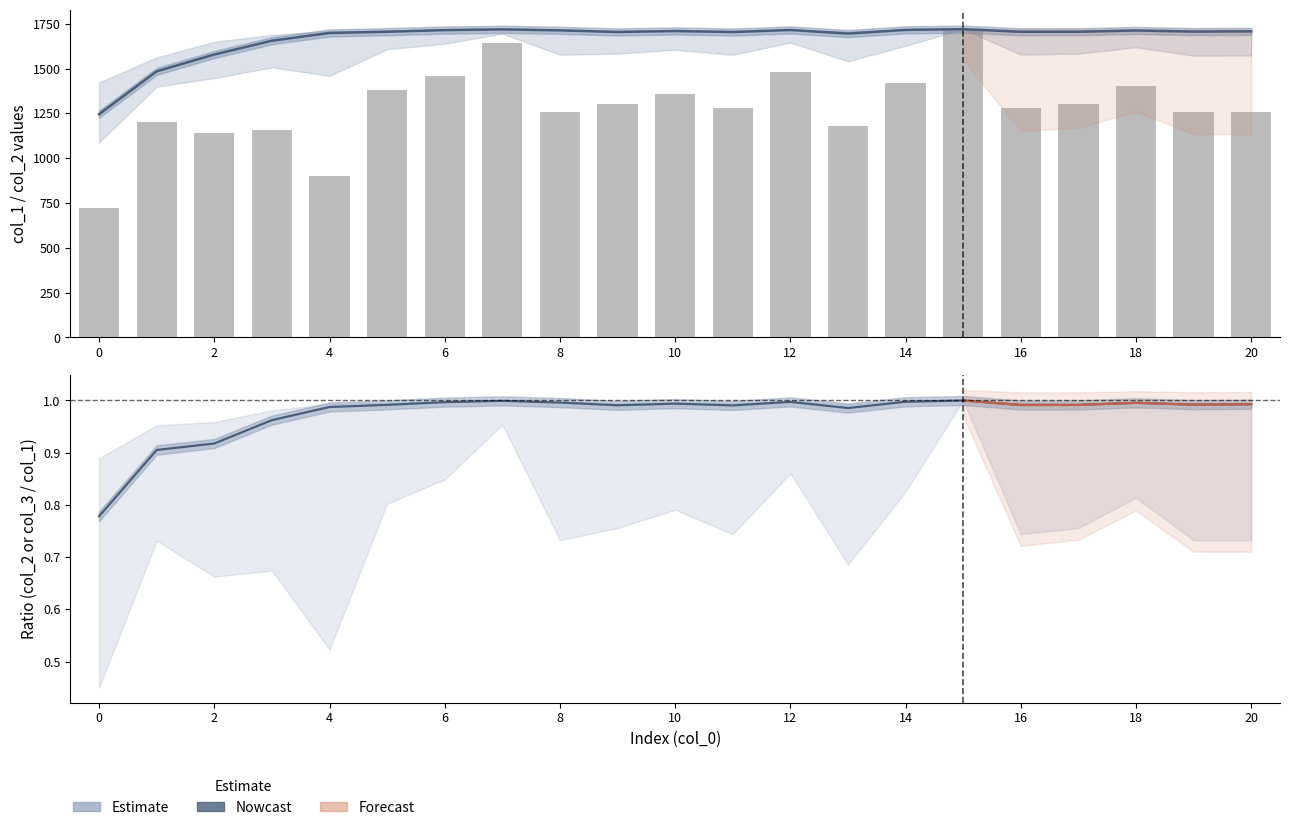

The col_3 series shows 823.5 at 11. True or false?

False